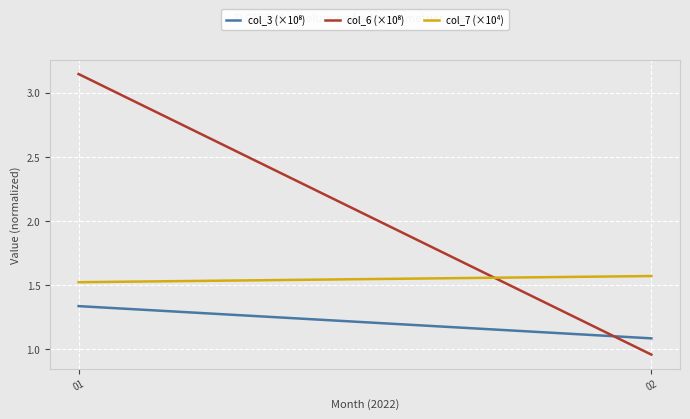

Rank the series at 01 from lowest to highest value.

col_3 (×10⁸), col_7 (×10⁴), col_6 (×10⁸)